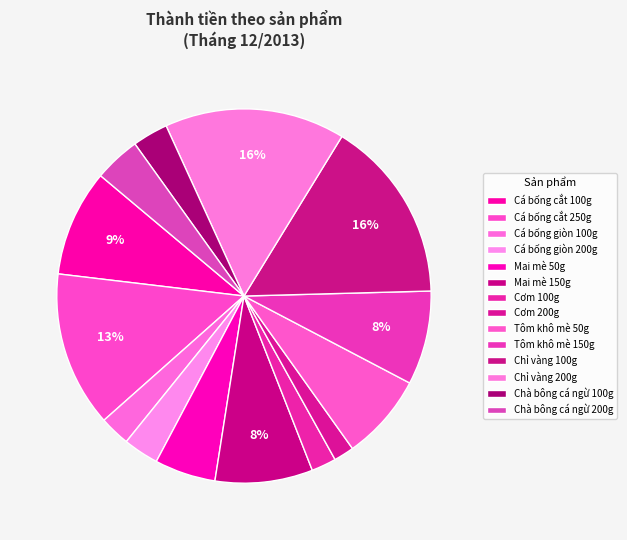

What is the ratio of the value at Cơm 200g to the value at Cơm 100g?

0.8